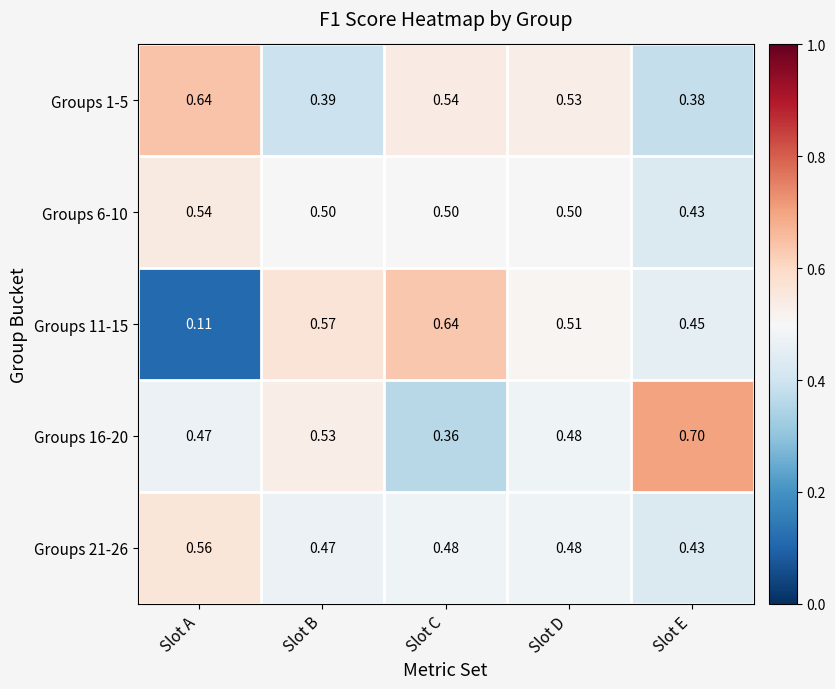

At which label does Groups 6-10 reach its peak?

Slot A